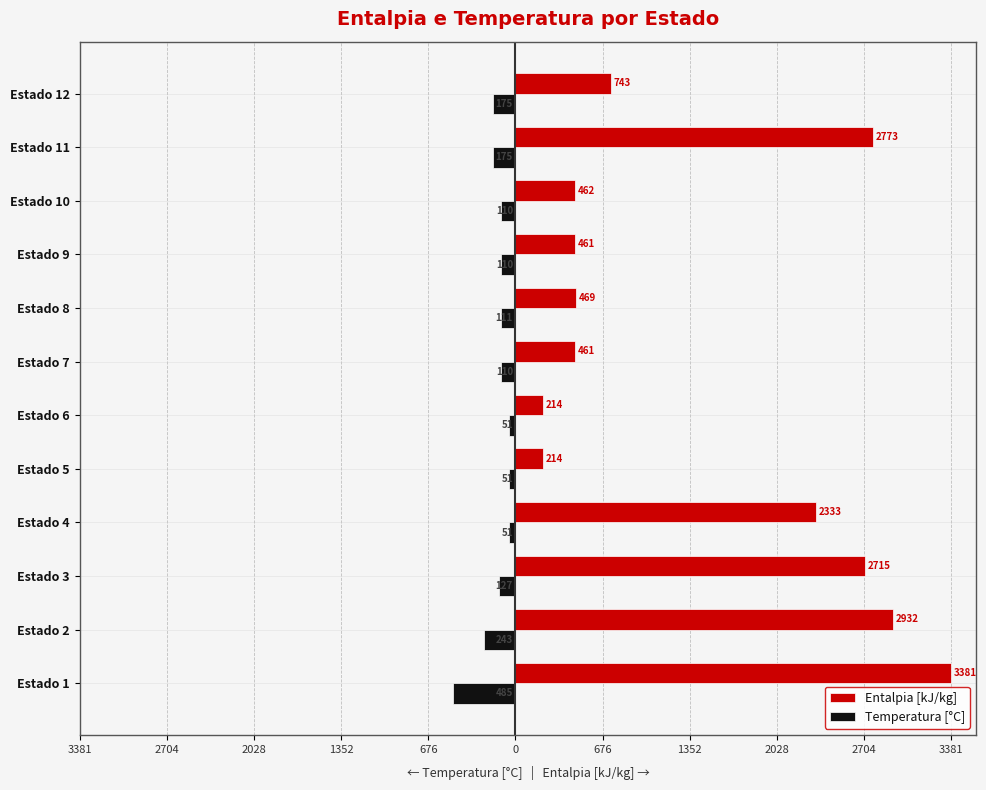

What are all the series names shown in the legend?

Entalpia [kJ/kg], Temperatura [°C]